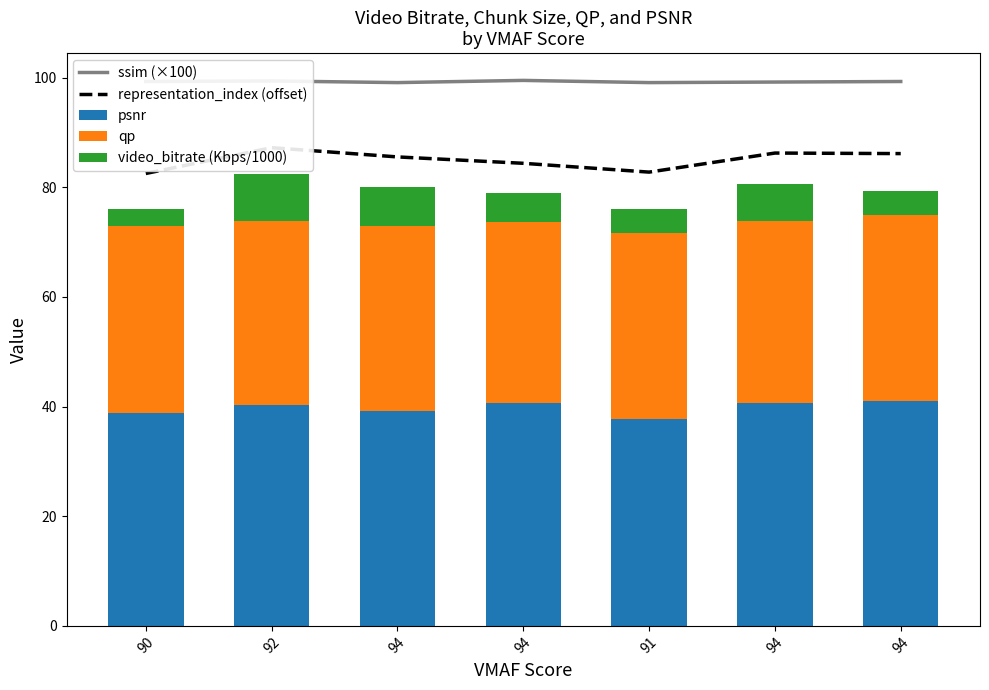

Rank the series by their maximum value, from lowest to highest.

video_bitrate (Kbps/1000), qp, psnr, representation_index (offset), ssim (×100)